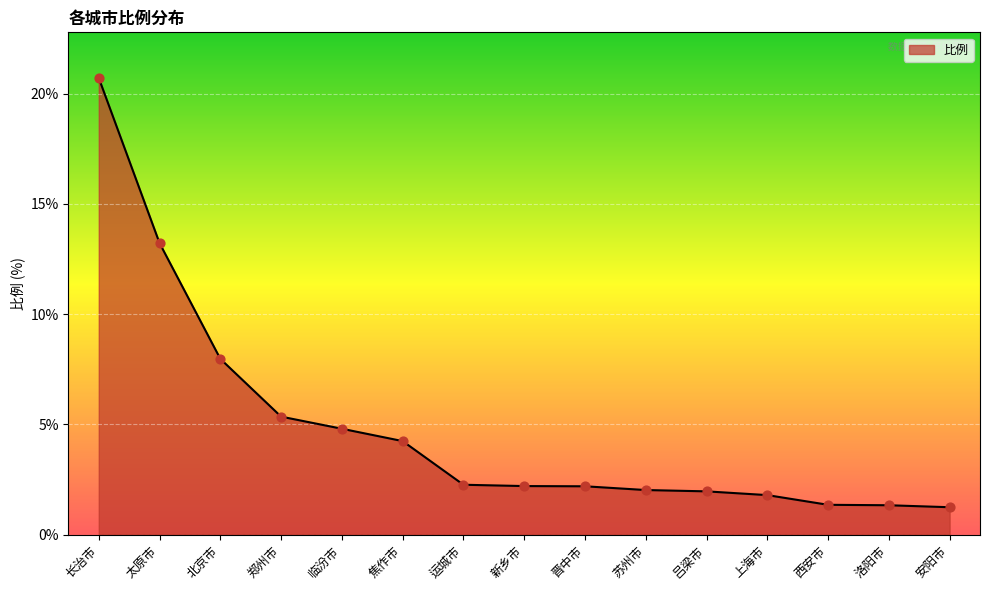

Which has a higher value, 北京市 or 苏州市?

北京市